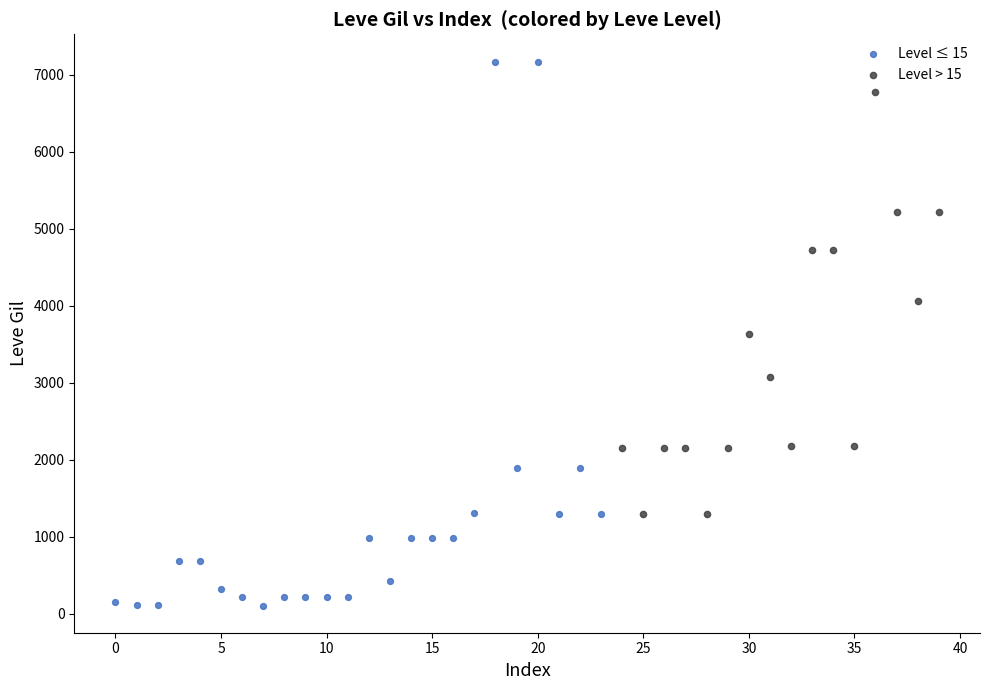

Which series contains the lowest Y value?

Level ≤ 15